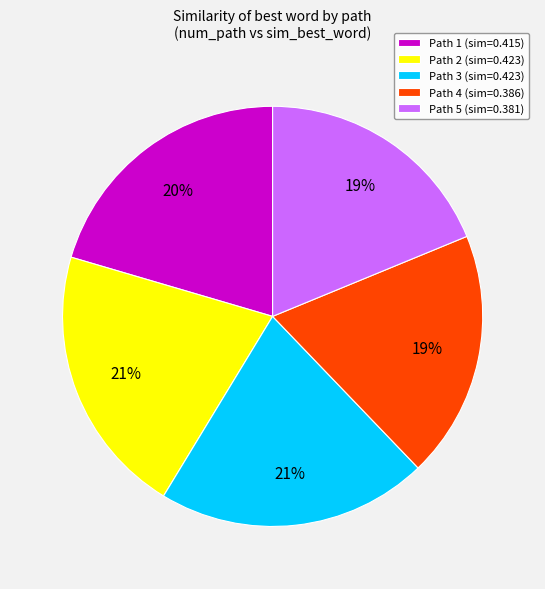

Is there a majority slice in this chart?

No